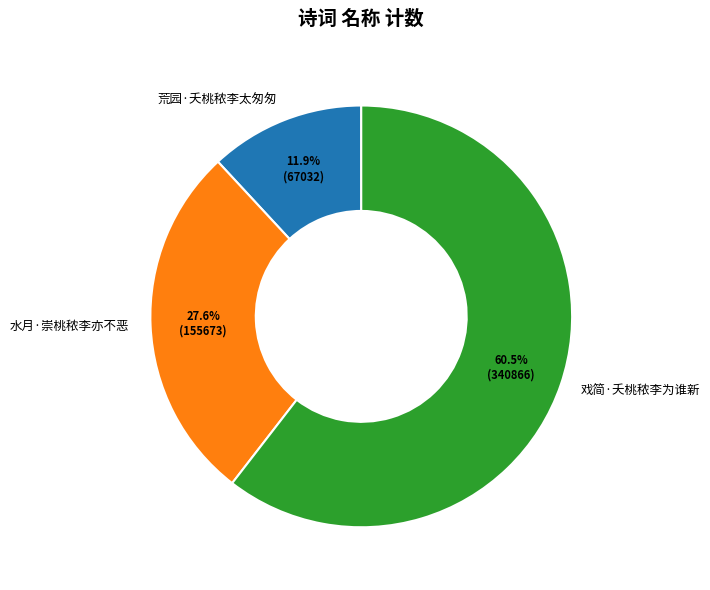

Which slice represents more than half of the pie?

戏简·夭桃秾李为谁新